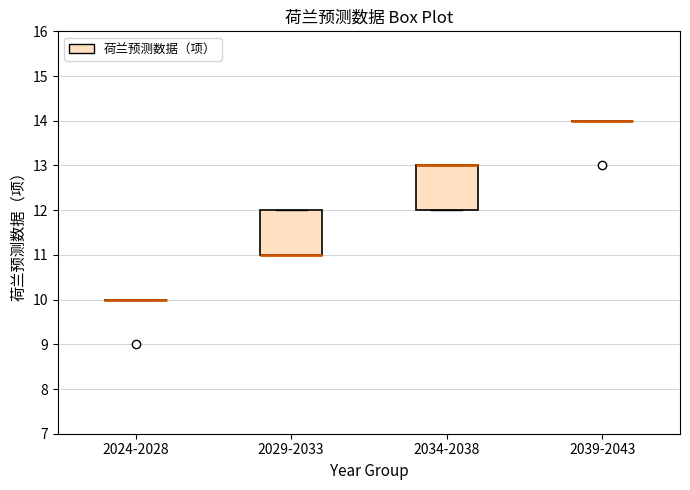

Reading left to right, transcribe this box plot: for each box, give where its median line is, the range the box spans, and where its two whiskers end, as read against the y-axis. The values are not printed on the chart, so give them approximately, as read against the axis.

2024-2028: box collapsed to a line at 10, whiskers 10 to 10
2029-2033: median 11 (drawn on the box's lower edge), box 11 to 12, whiskers 11 to 12
2034-2038: median 13 (drawn on the box's upper edge), box 12 to 13, whiskers 12 to 13
2039-2043: box collapsed to a line at 14, whiskers 14 to 14